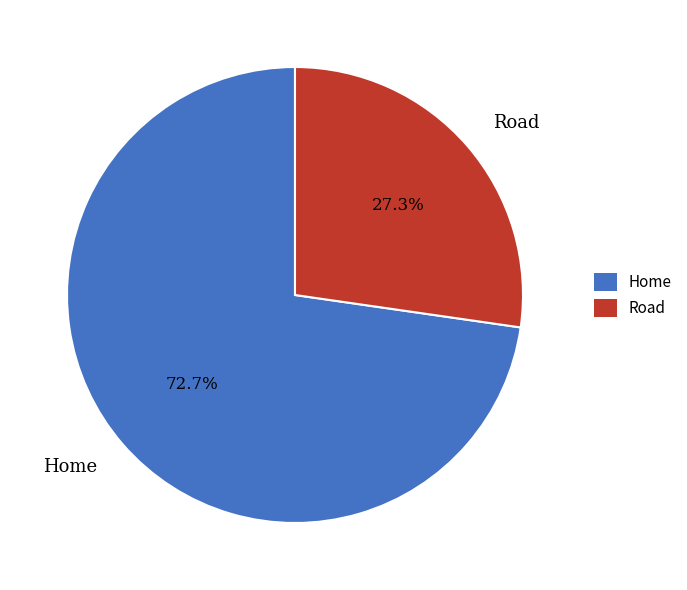

What percentage is NOT represented by Road?

72.7%